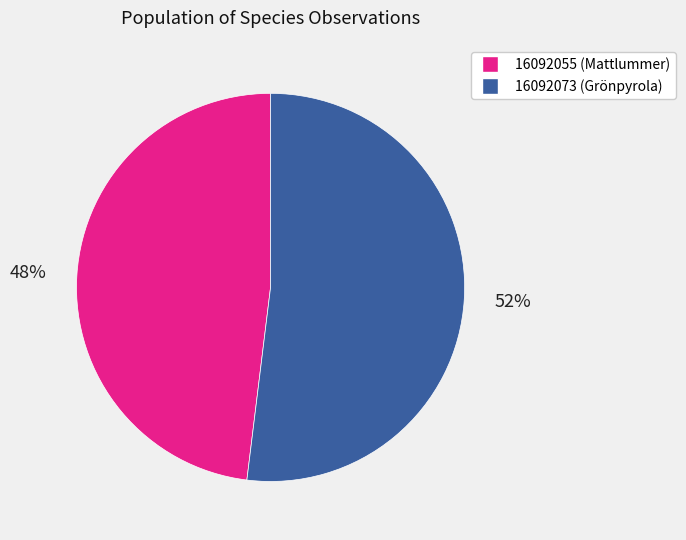

Is there a majority slice in this chart?

Yes